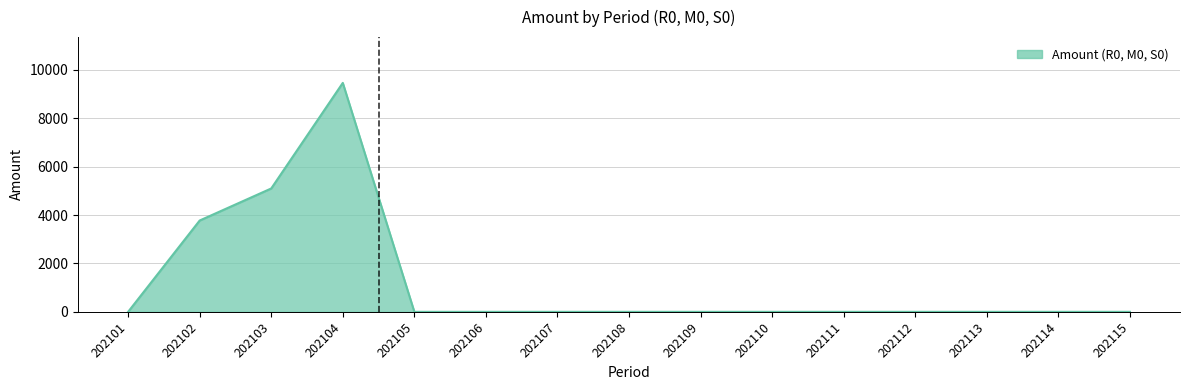

Reading left to right, what are all the values shown in this chart?

0.0	3774.4	5099.1	9462.6	0.0	0.0	0.0	0.0	0.0	0.0	0.0	0.0	0.0	0.0	0.0